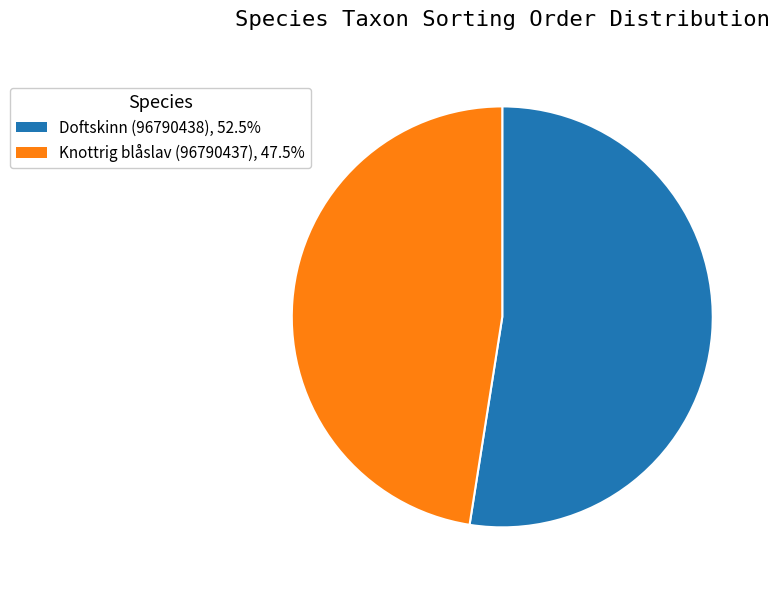

Rank the categories by value from highest to lowest.

Doftskinn (96790438), Knottrig blåslav (96790437)